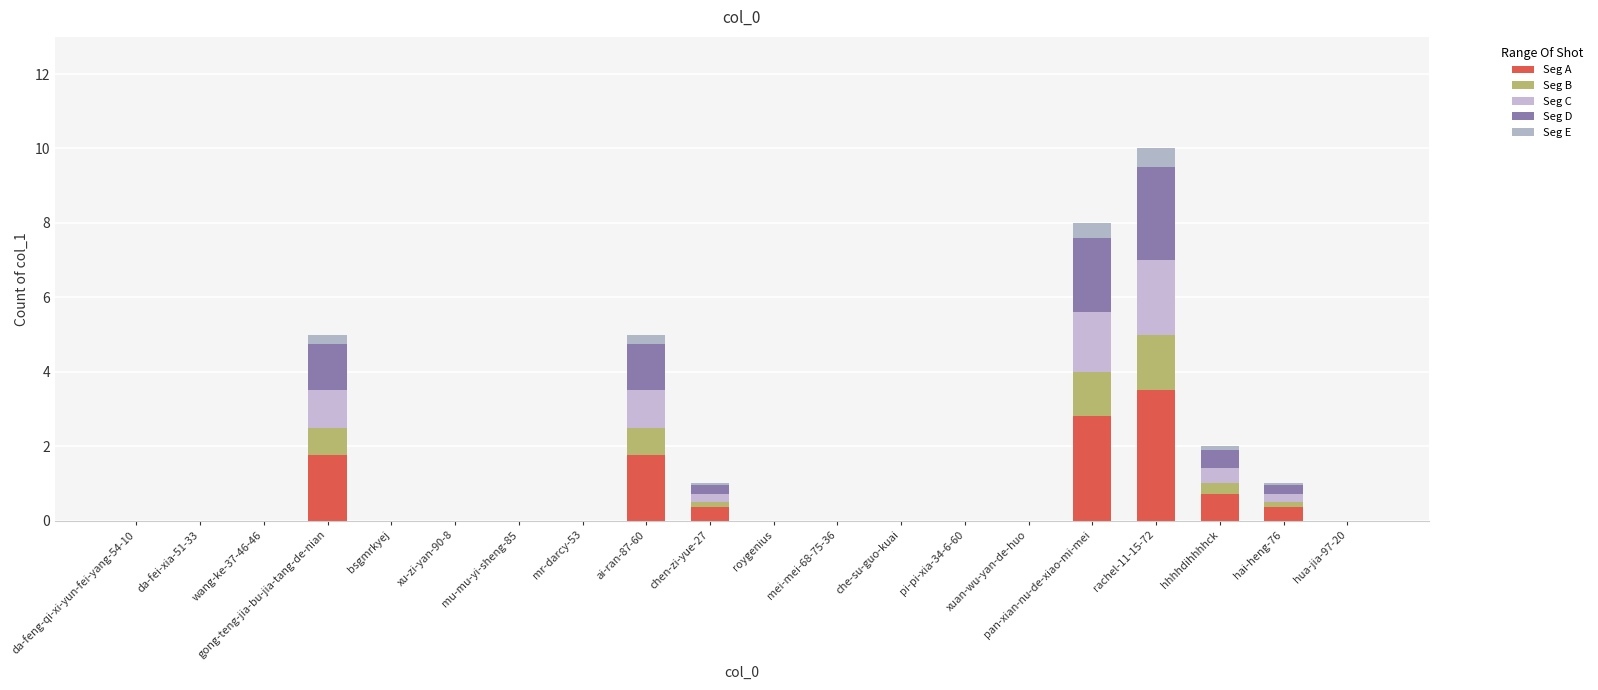

The value of Seg C at xu-zi-yan-90-8 is 1.4. True or false?

False